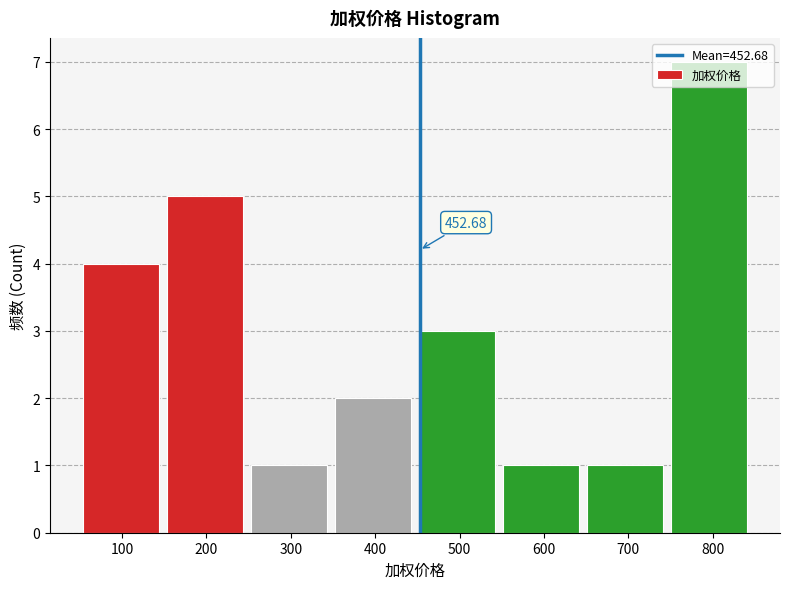

Over which range of the x-axis is the bar tallest?

750 to 850